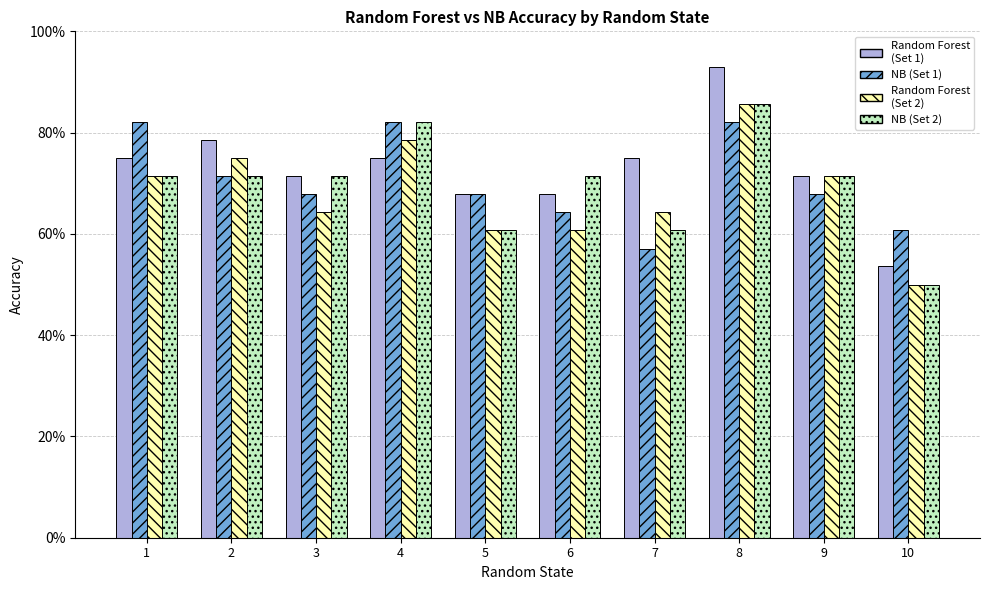

Are the bars horizontal?

No